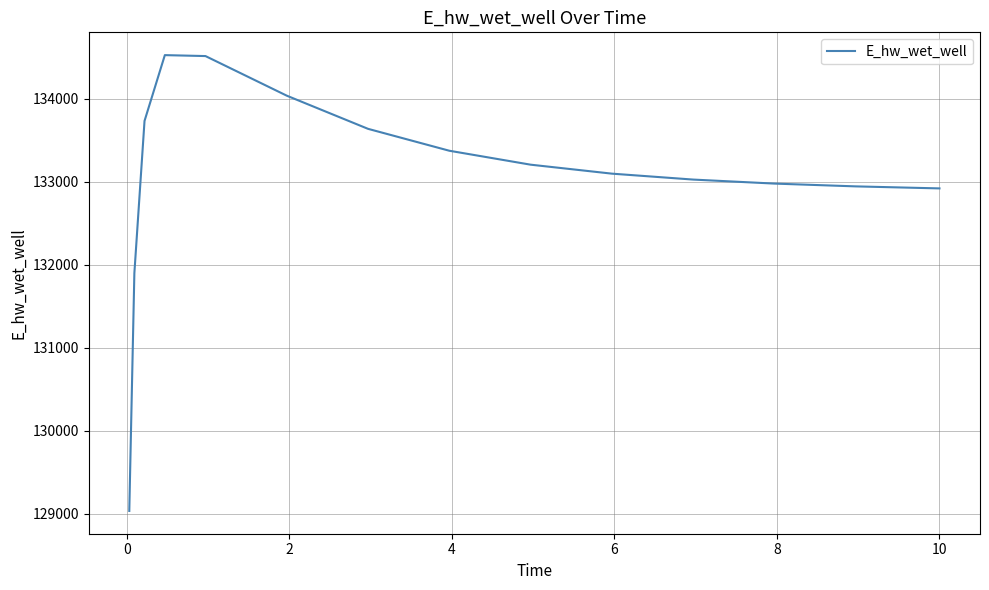

What is the maximum value shown in the chart?

134524.8